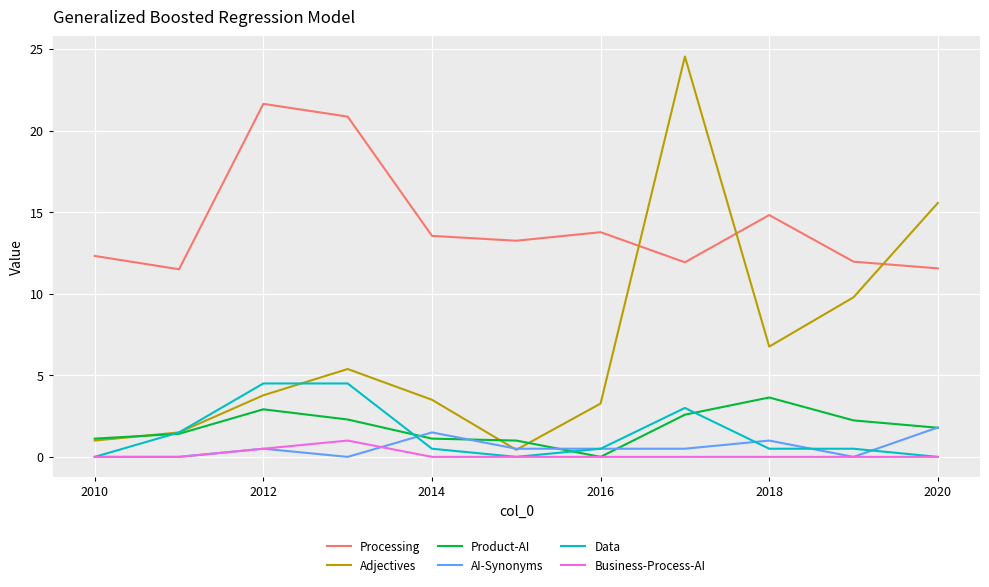

True or false: Processing and Business-Process-AI cross at least once.

False